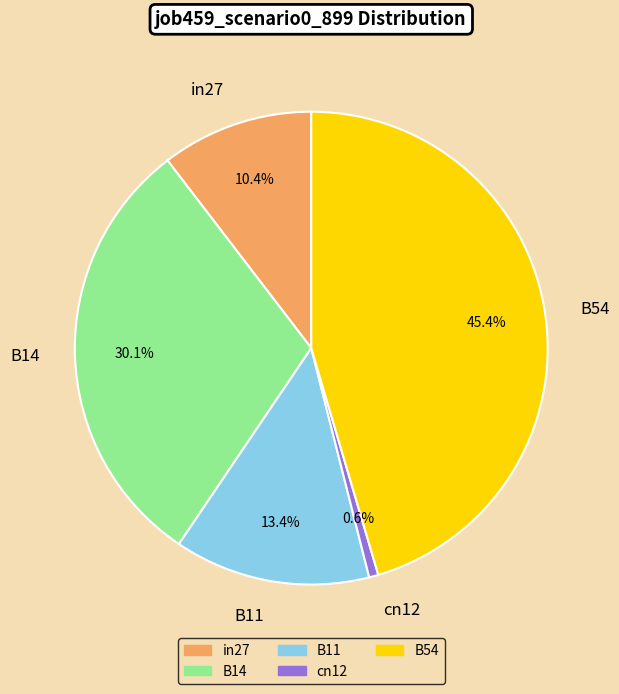

Count the number of slices in the pie.

5